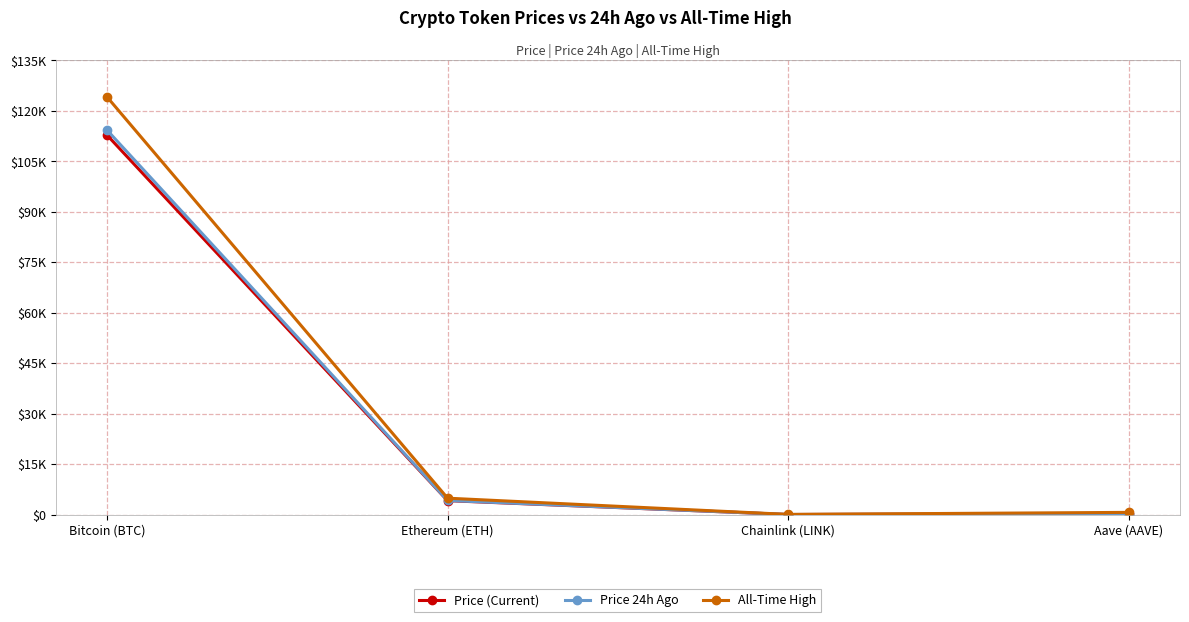

True or false: Price (Current) has a value of 63915.7 at Bitcoin (BTC).

False